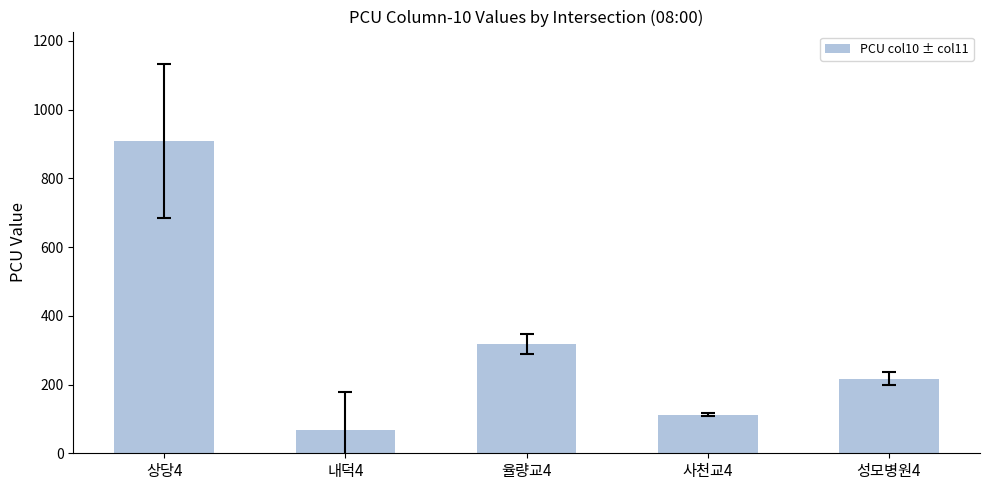

Are the bars horizontal?

No